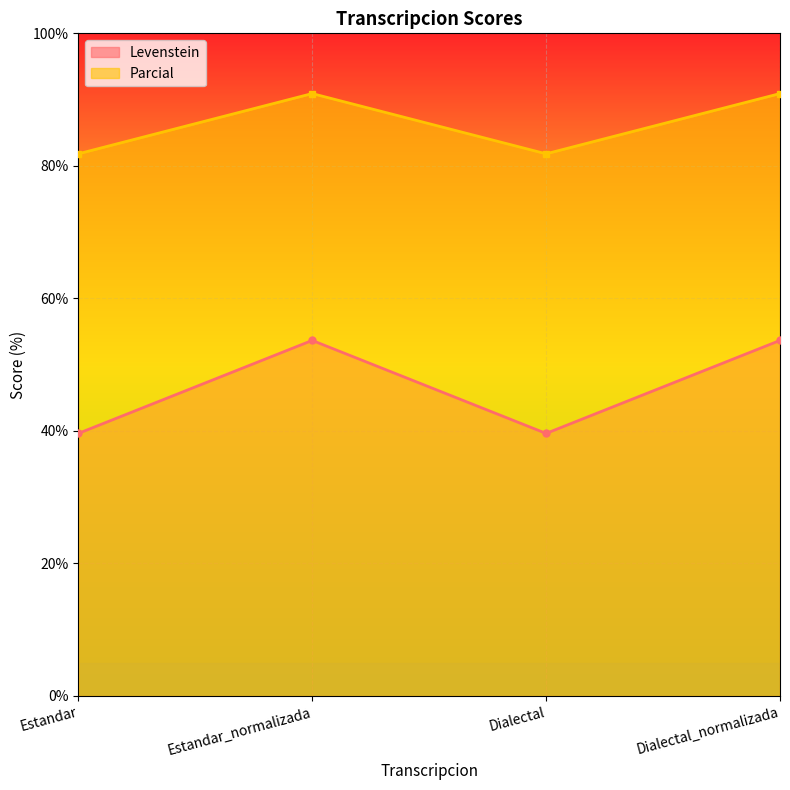

Where is Parcial nearest to the value 86?

Estandar